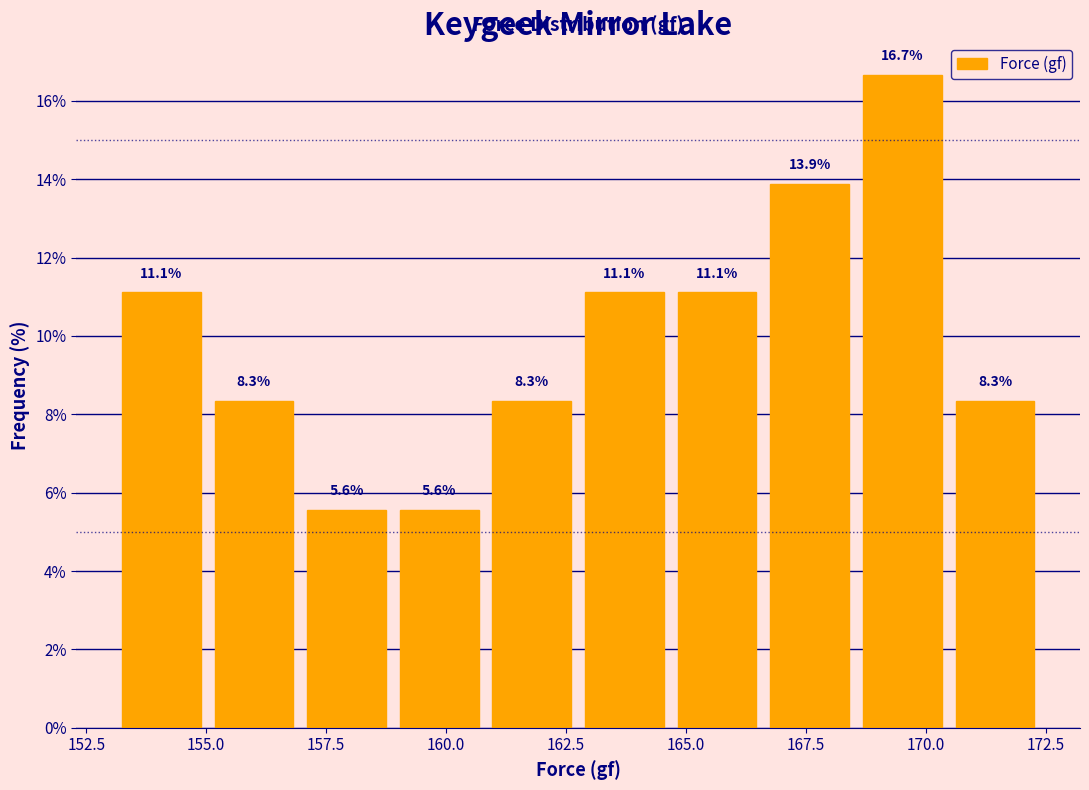

Around what value on the x-axis is the tallest bar? Give the approximate position of its centre, as read against the axis.

169.5